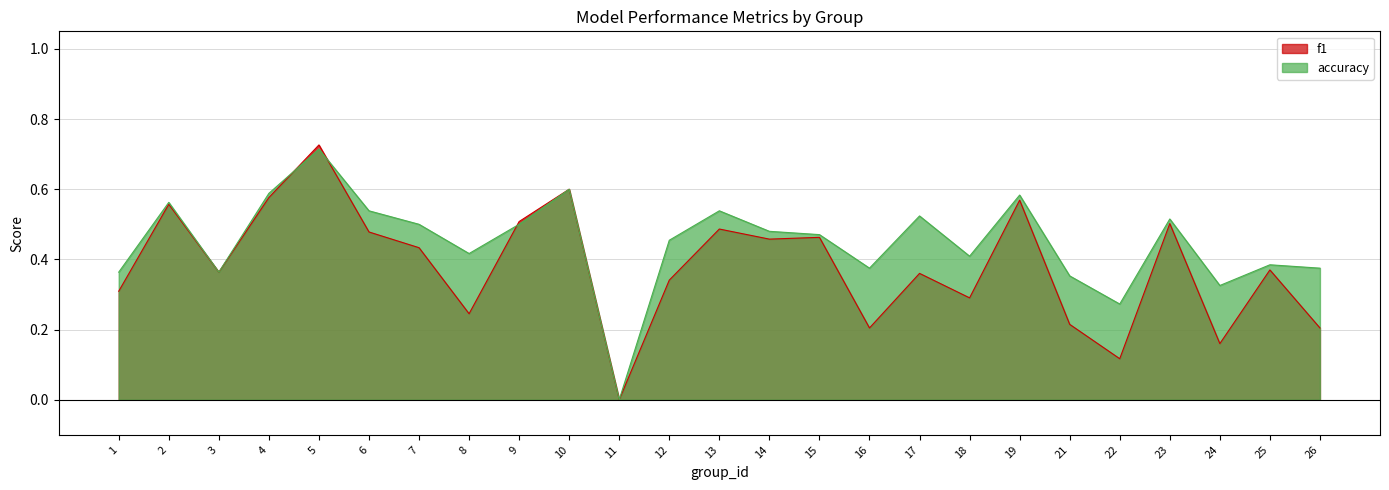

What is the difference between the second highest and minimum values in the f1 series?

0.6